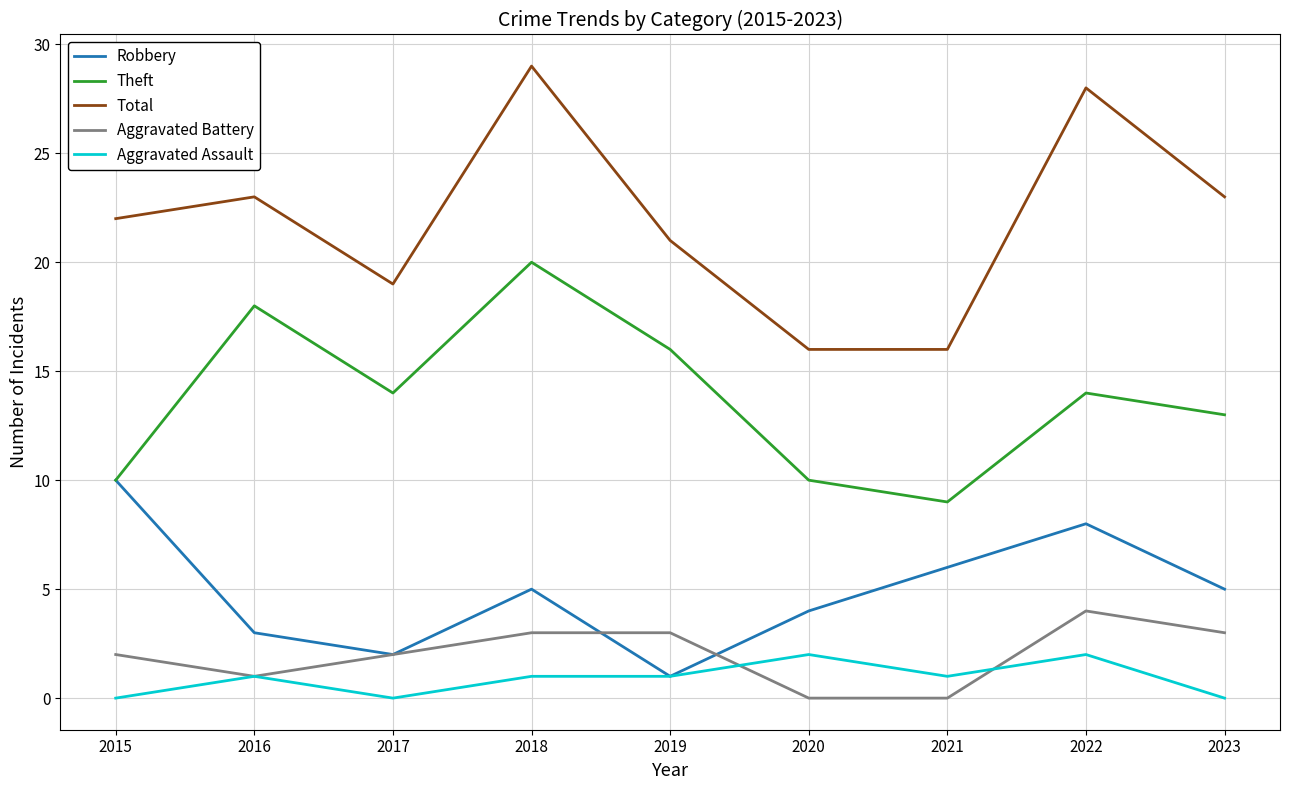

Is it true that Total equals 21 at 2019?

True